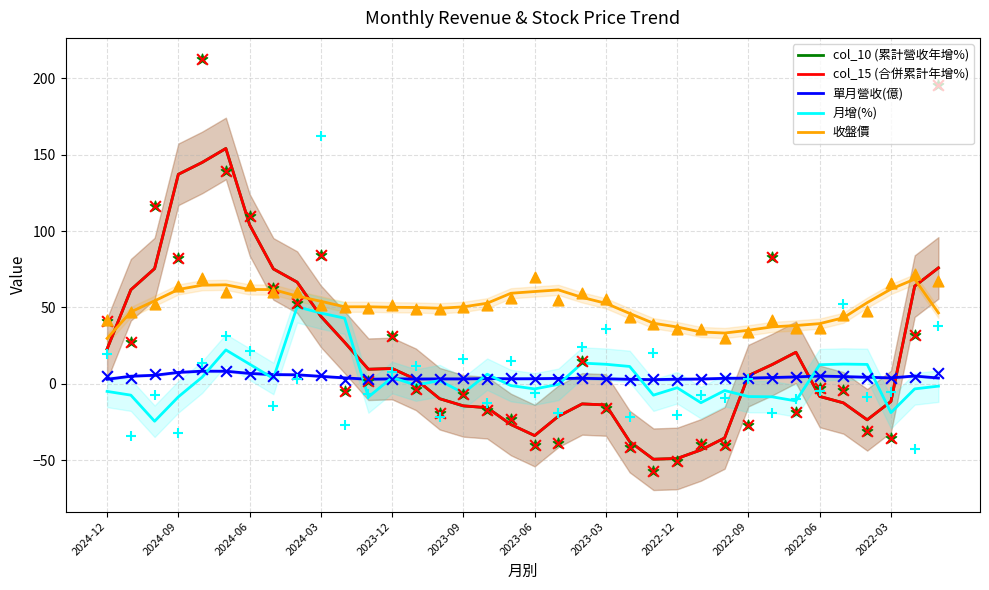

What are all the series names shown in the legend?

col_10 (累計營收年增%), col_15 (合併累計年增%), 單月營收(億), 月增(%), 收盤價